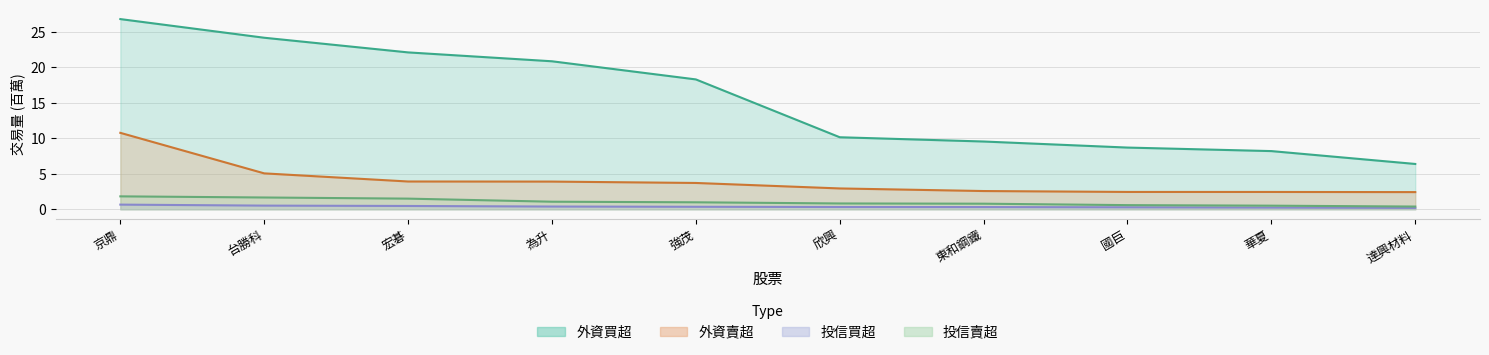

What is the total value across all series at 宏碁?

28.0